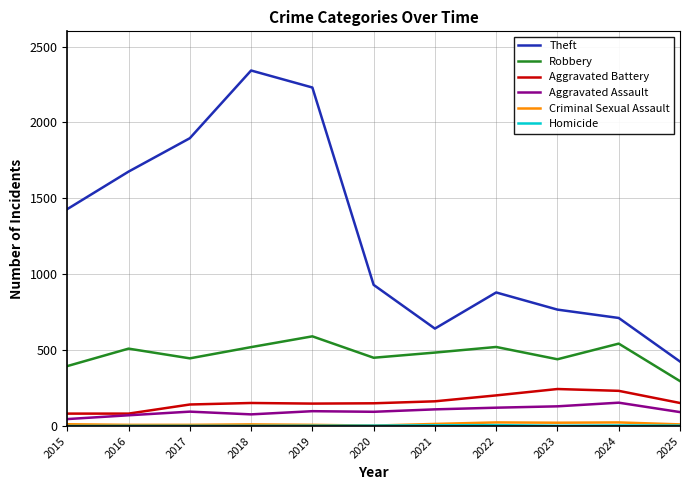

What is the highest value of the Theft series?

2342